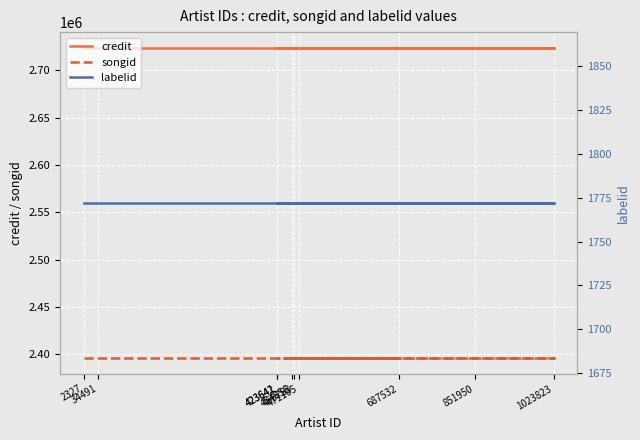

The value of labelid at 1023823 is 855. True or false?

False